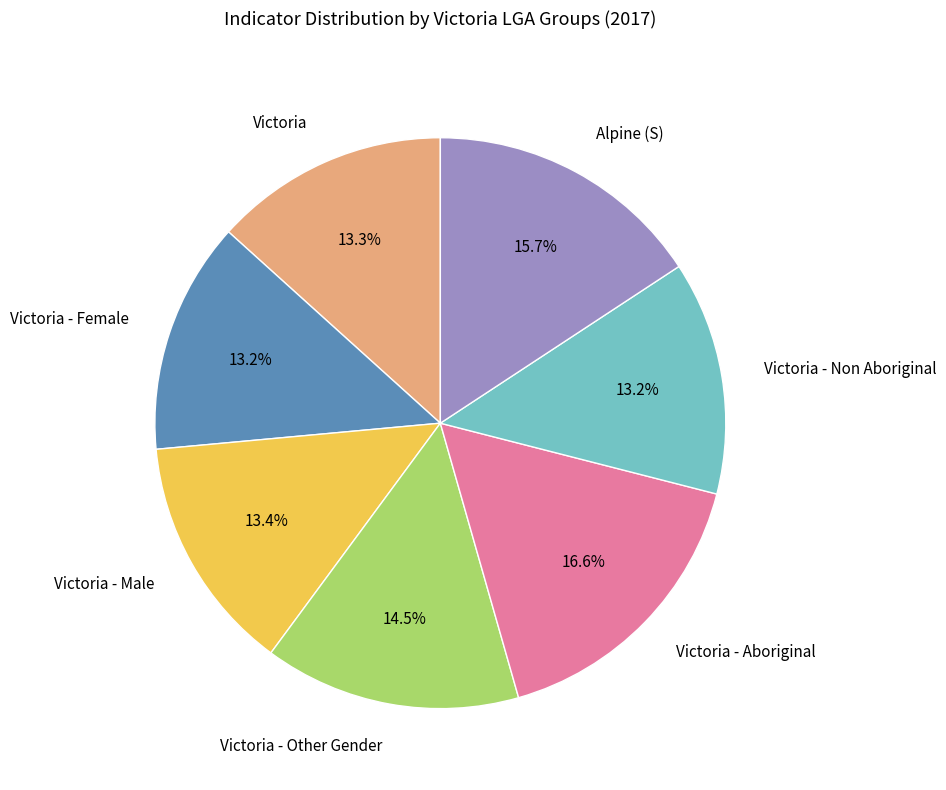

How many segments does this pie chart have?

7